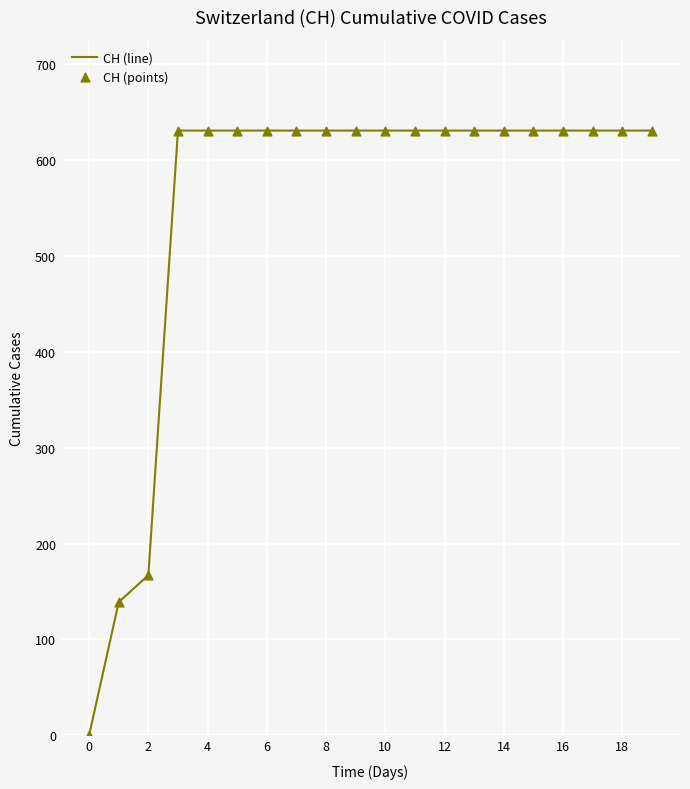

What is the maximum value shown in the chart?

631